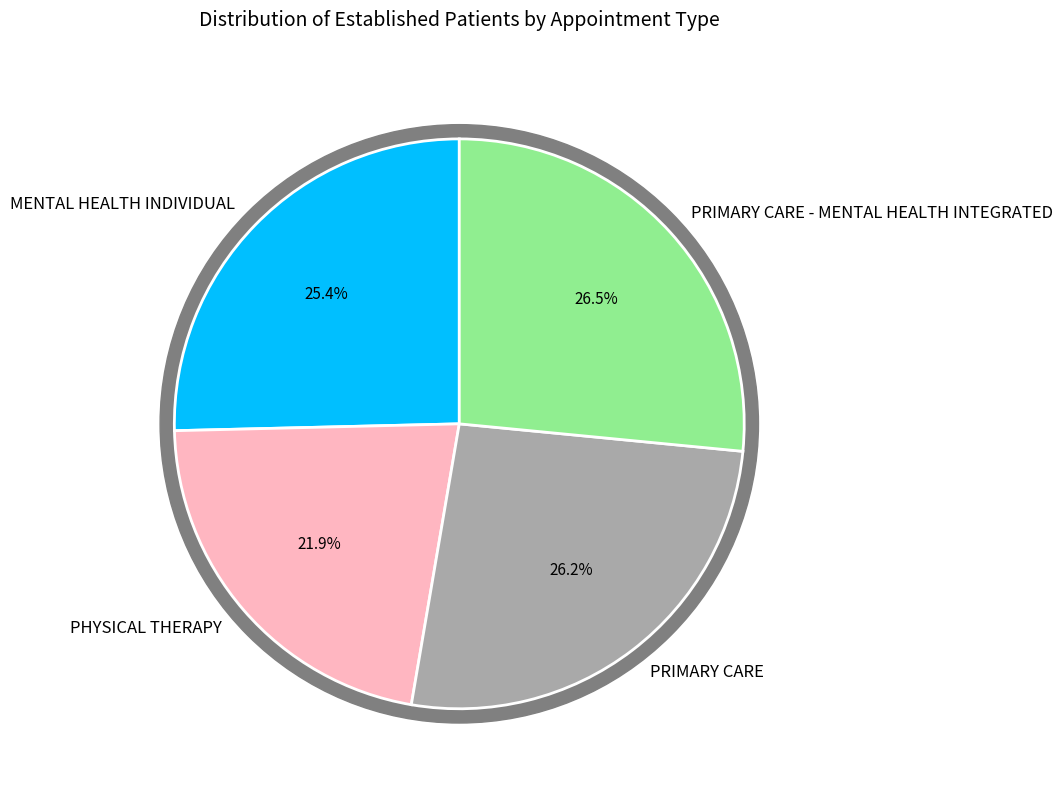

To the nearest percent, what portion does PHYSICAL THERAPY represent?

22%